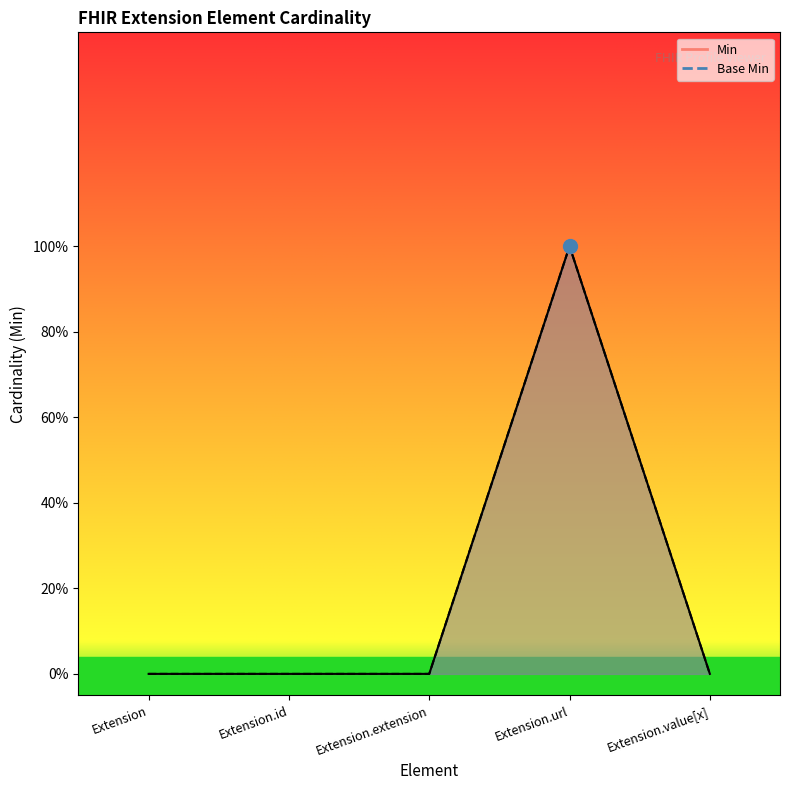

True or false: Base Min and Min intersect in this chart.

False